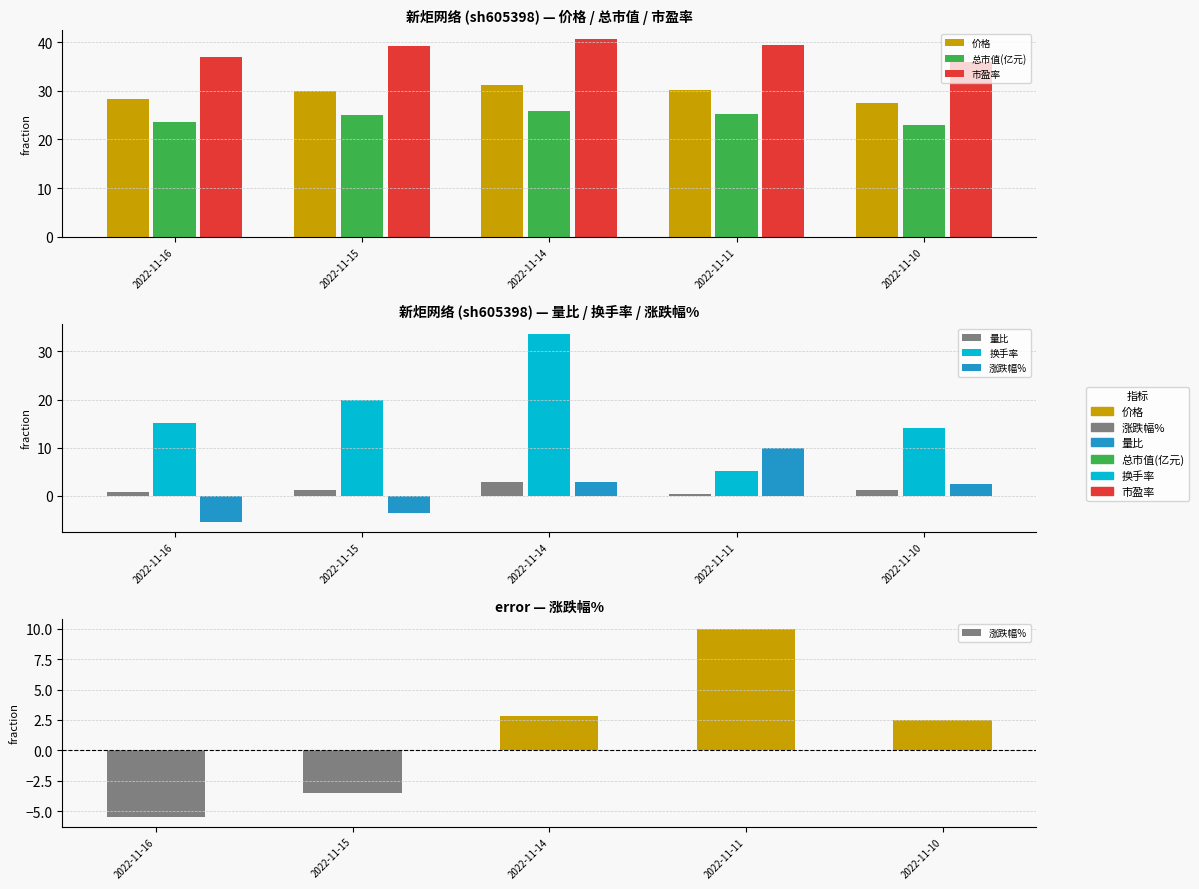

Between 2022-11-16 and 2022-11-11, which series saw the biggest shift?

涨跌幅%